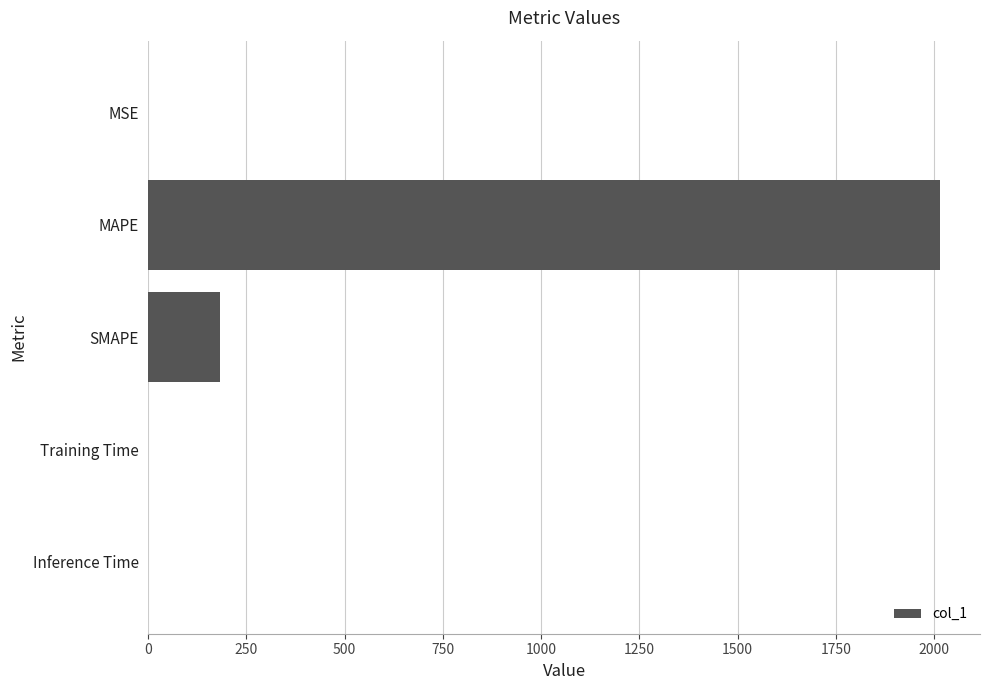

Between MSE and SMAPE, which is larger?

SMAPE